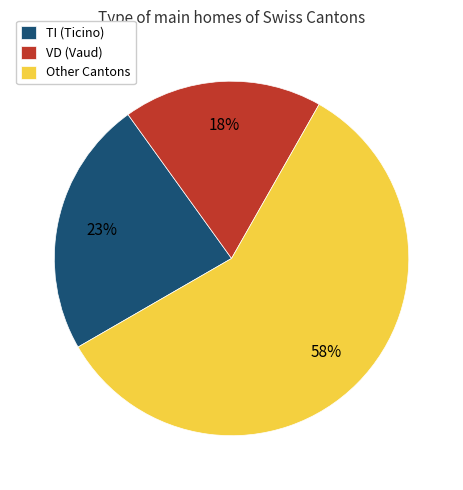

What is the ratio of the value at TI (Ticino) to the value at VD (Vaud)?

1.3